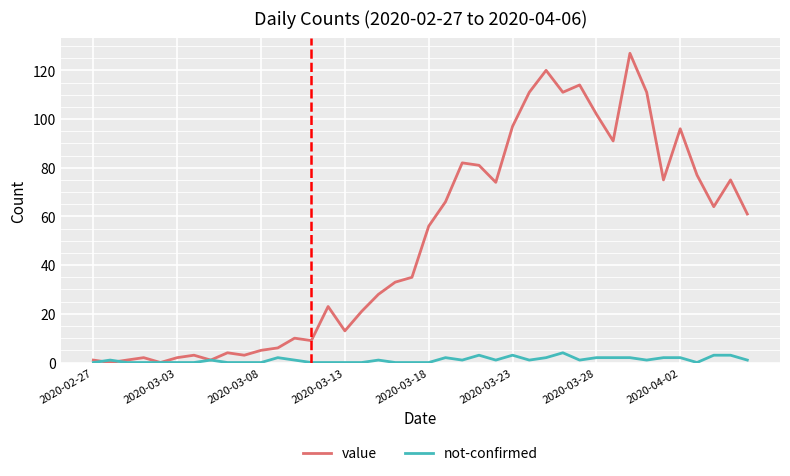

Which series has the widest spread of values?

value